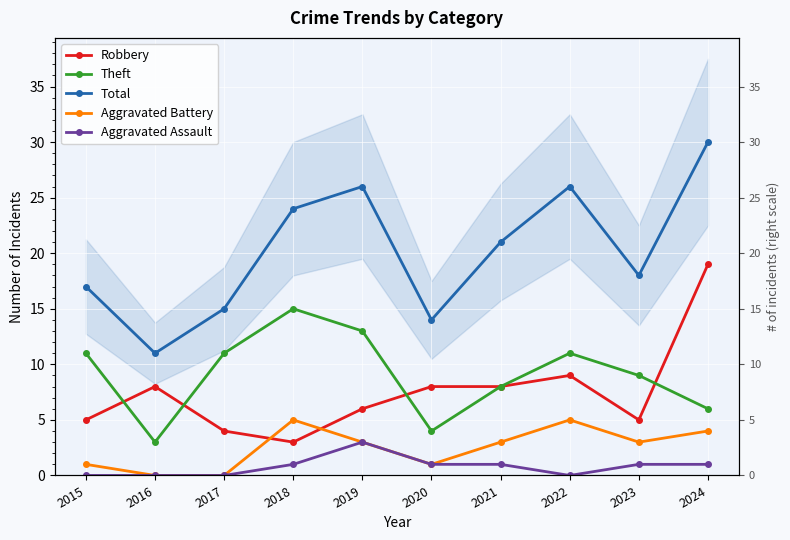

How many positive values does the Aggravated Battery series have?

8